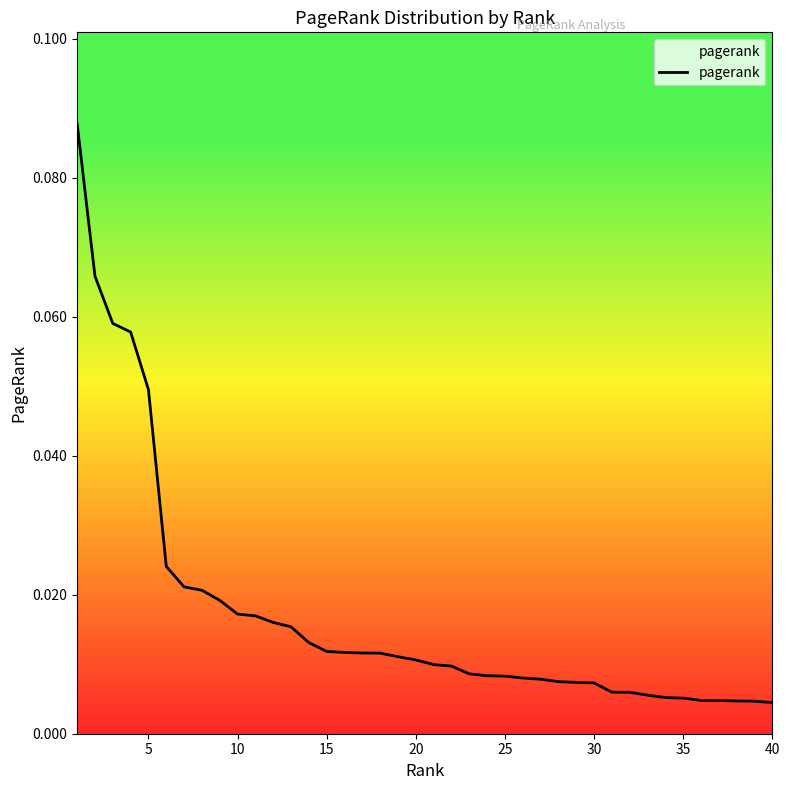

Which has a higher value, 20 or 25?

20